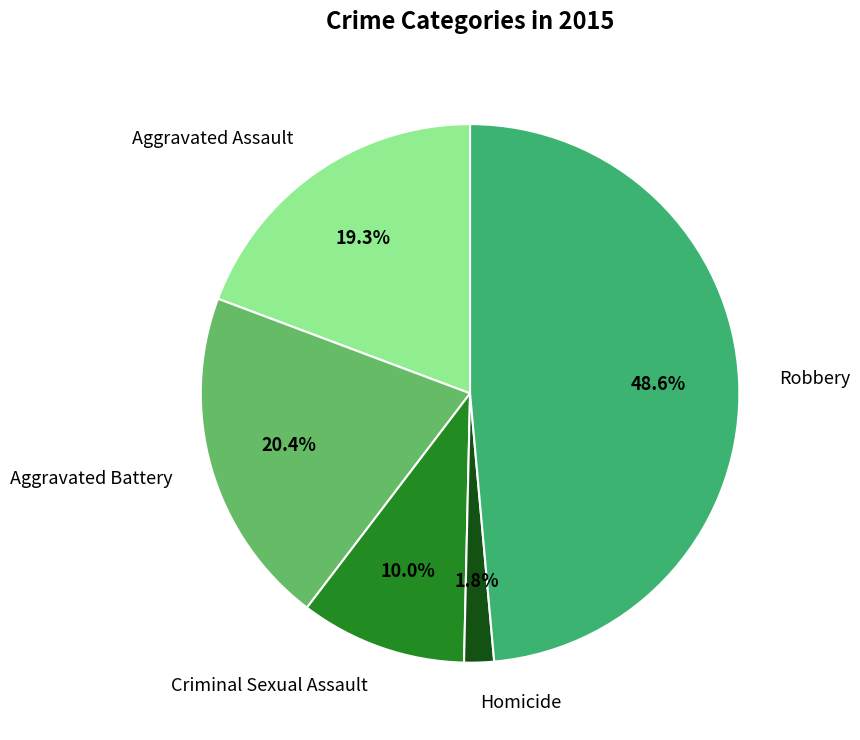

Does Homicide represent more than half of the total?

No